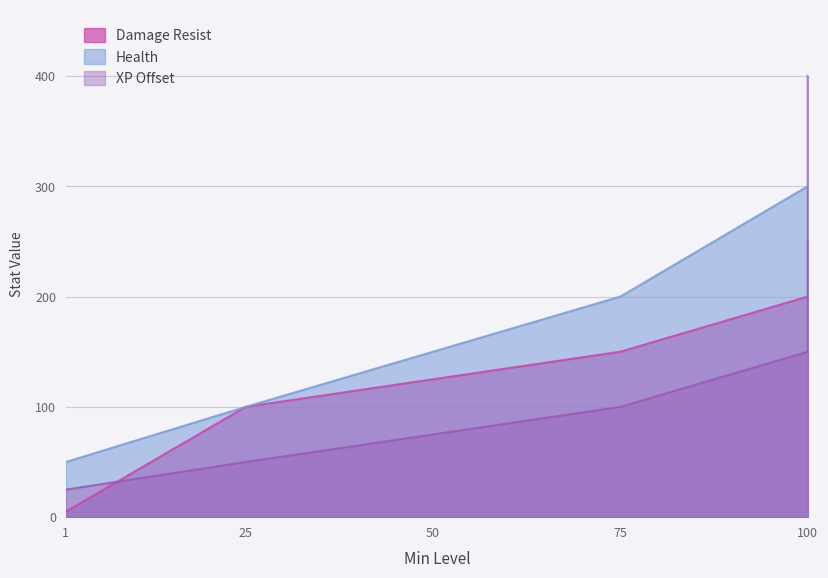

True or false: Damage Resist and Health cross at least once.

False